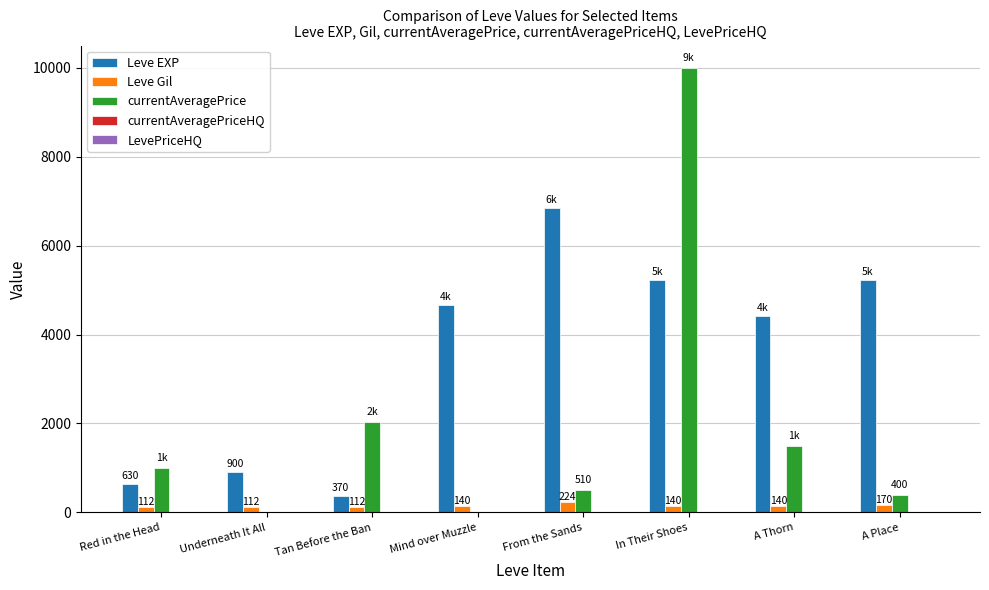

Is the value of Leve Gil at Mind over Muzzle greater than the value of Leve EXP at Red in the Head?

No